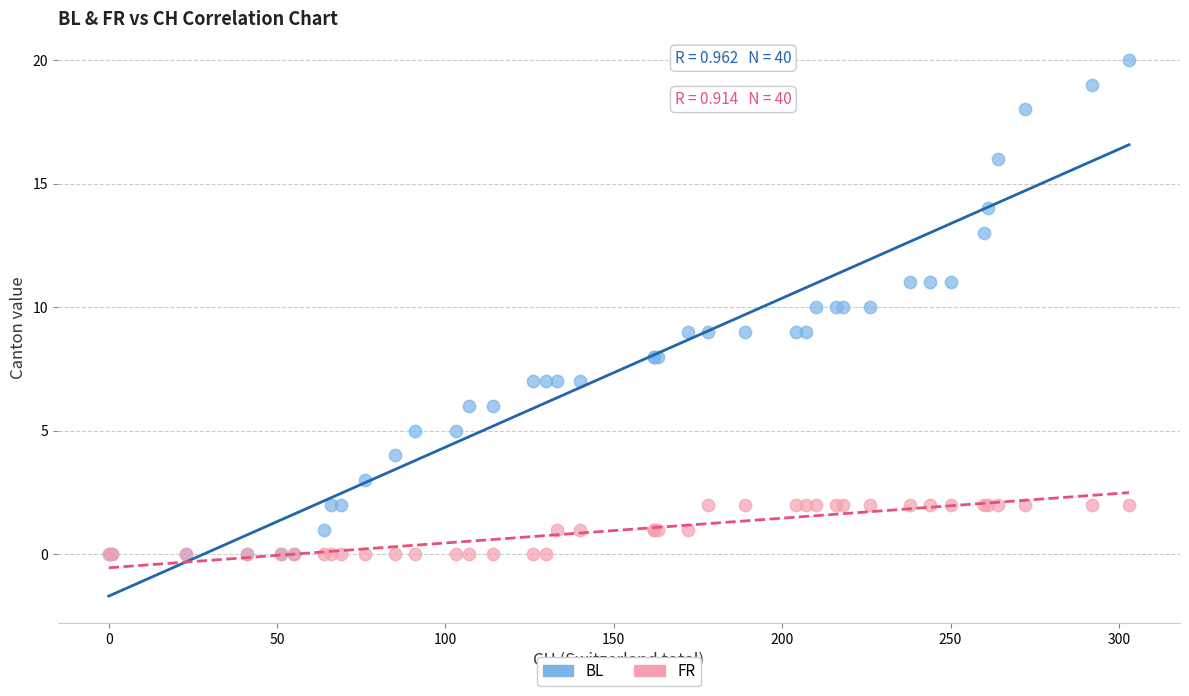

What are all the series names shown in the legend?

BL, FR